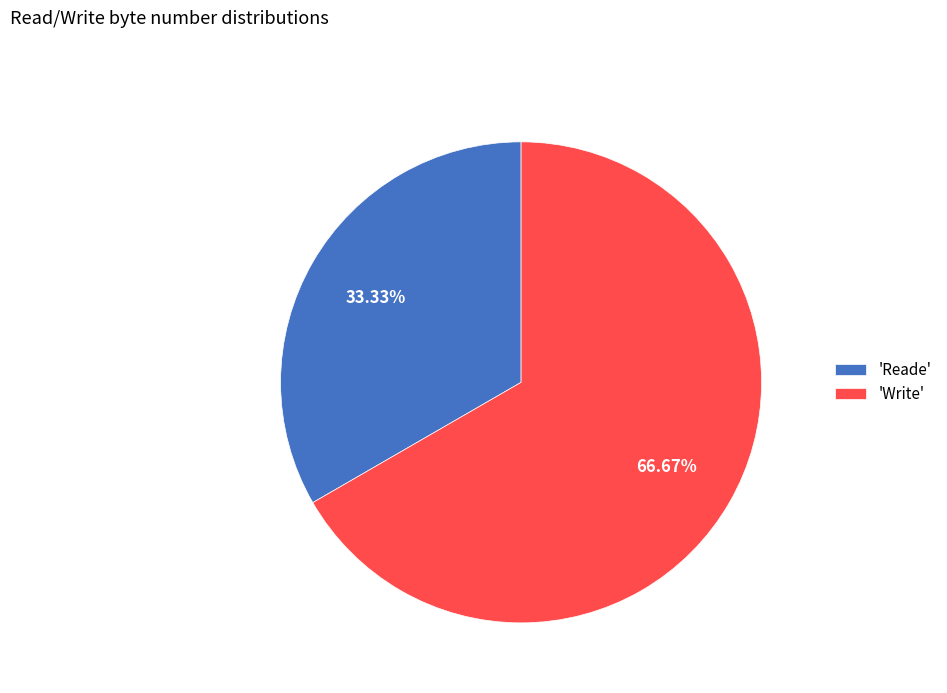

Which slice represents more than half of the pie?

'Write'